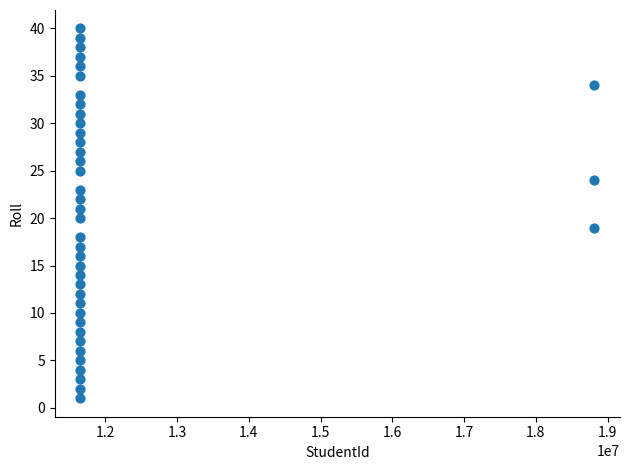

What is the range of X values (max minus min)?

7160765